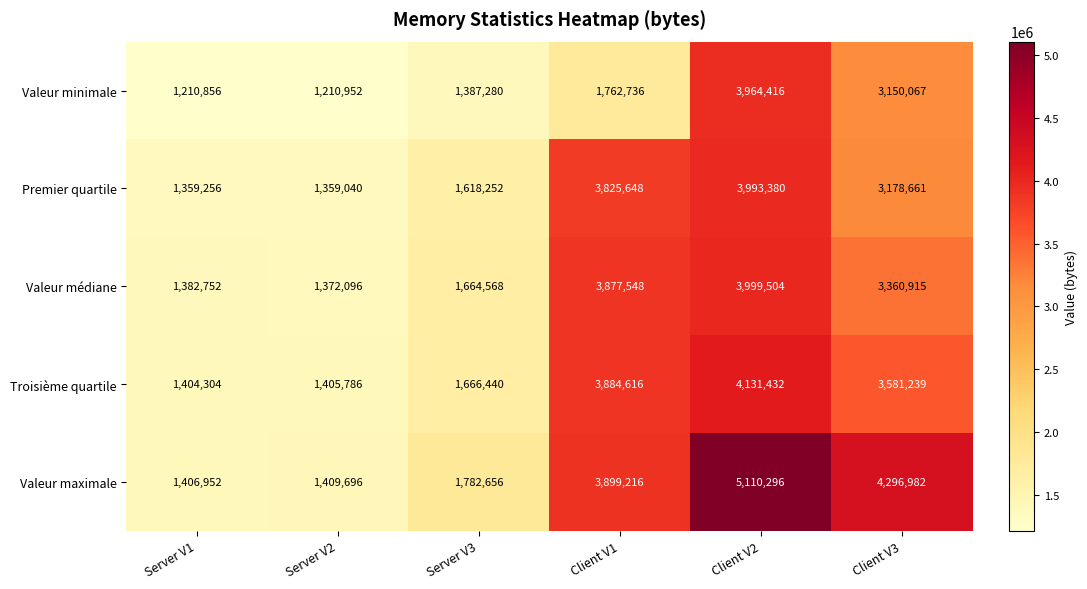

What is the total value across all series at Server V1?

6764120